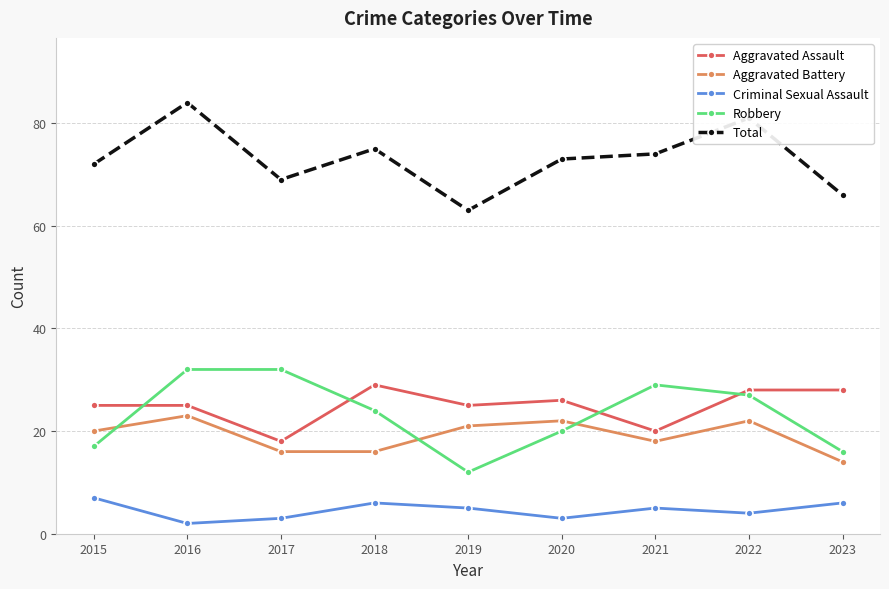

How many data points in Aggravated Battery are less than 20?

4